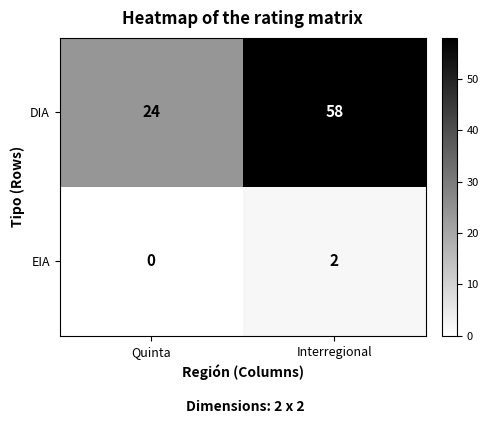

Rank the series by their maximum value, from lowest to highest.

EIA, DIA